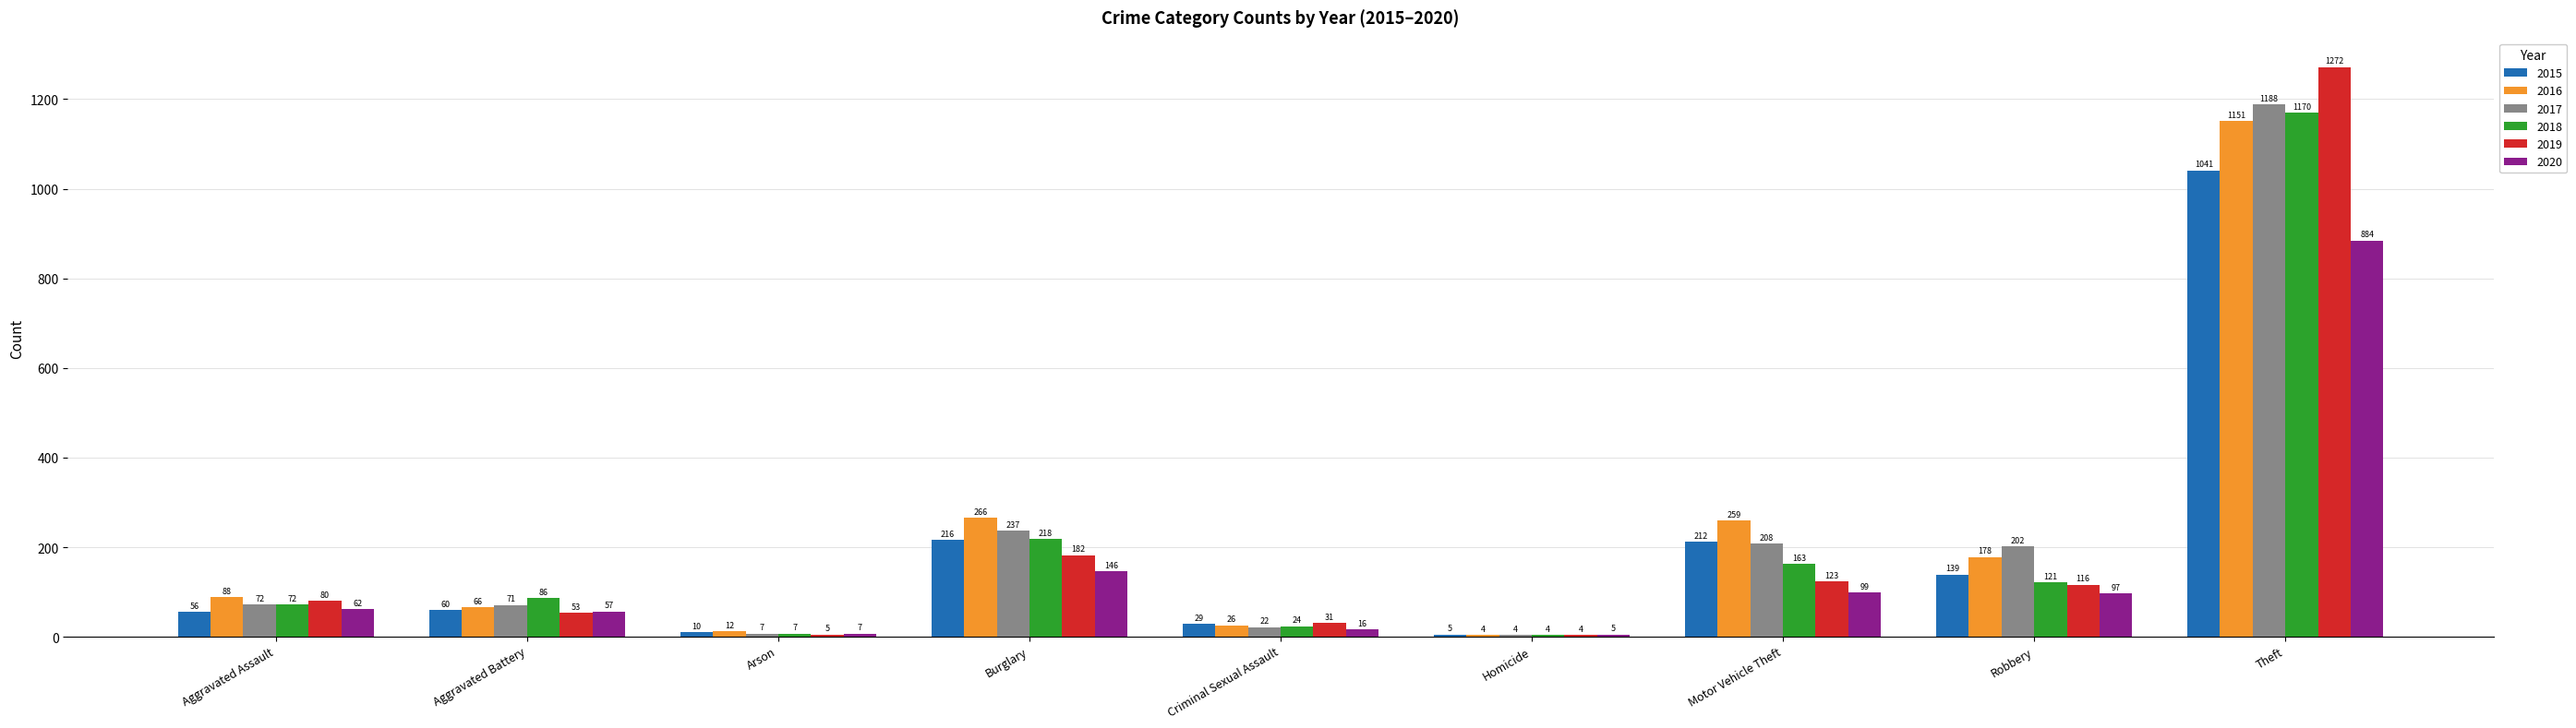

Between Arson and Homicide, which series saw the biggest shift?

2016